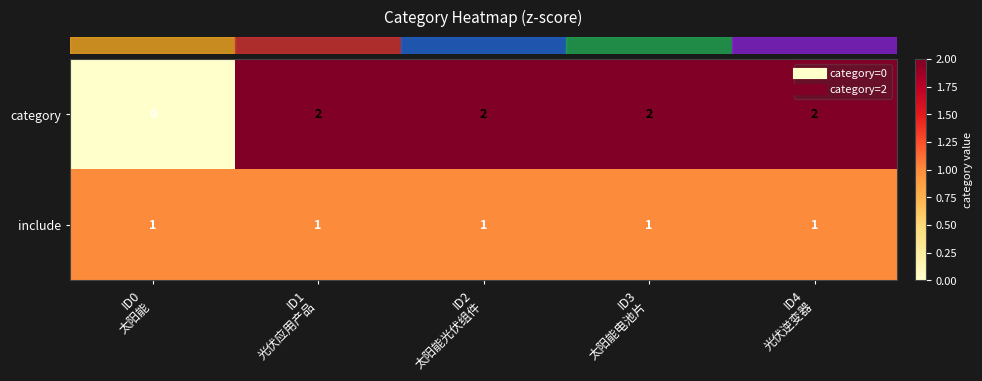

List the series in order of their peak value, highest first.

category, include